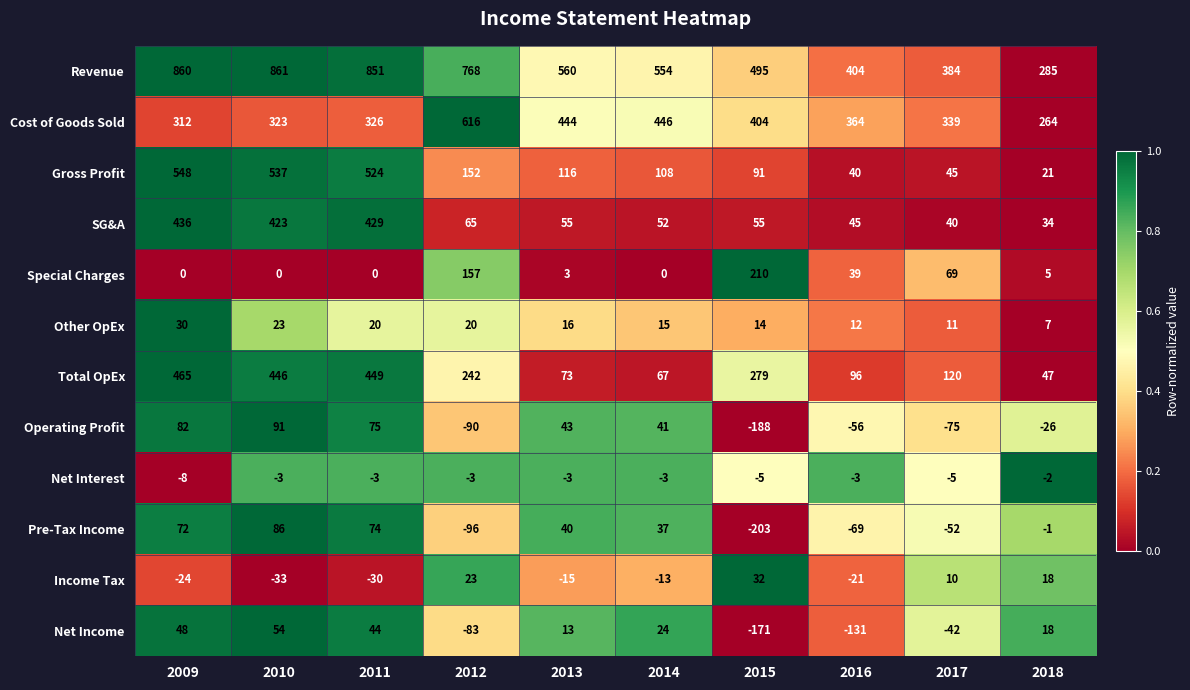

Is it true that Net Income equals -42 at 2017?

True